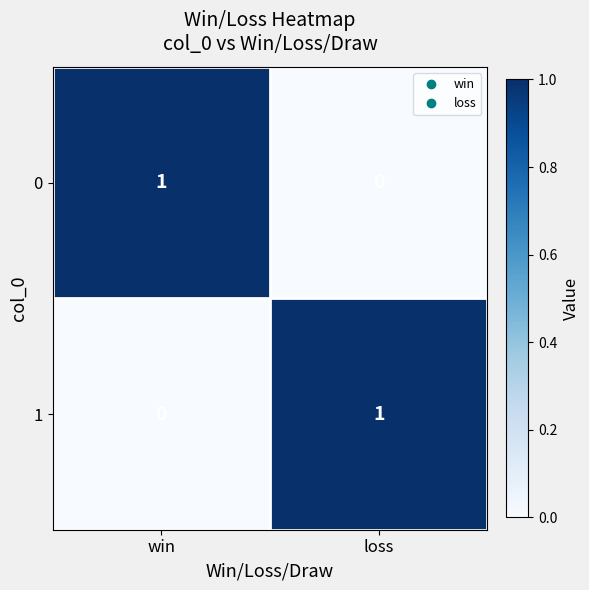

Rank the series at win from highest to lowest value.

0, 1